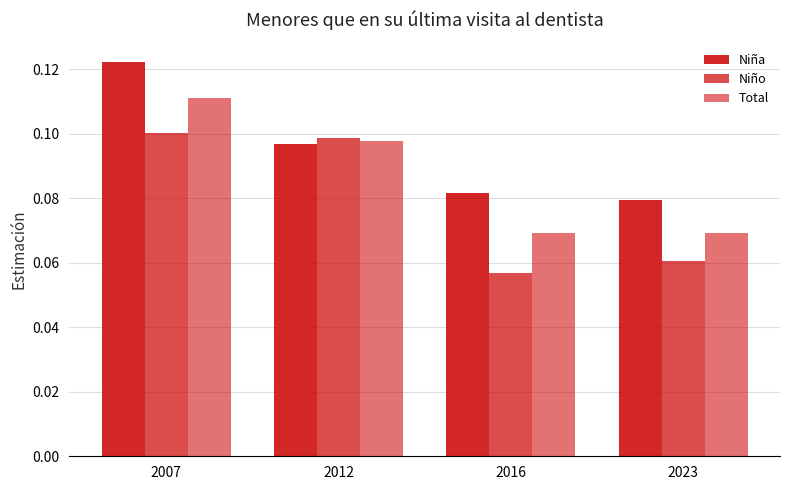

Count the number of categories in the chart.

4